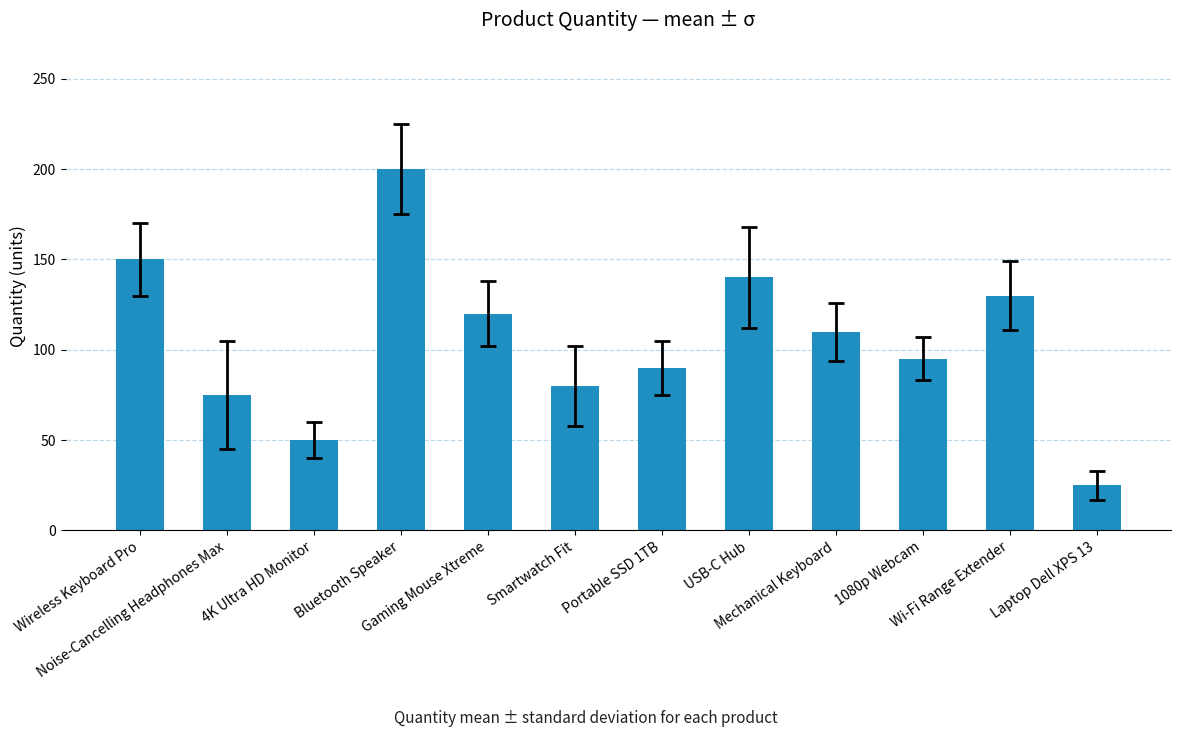

List the labels in order of value, smallest first.

Laptop Dell XPS 13, 4K Ultra HD Monitor, Noise-Cancelling Headphones Max, Smartwatch Fit, Portable SSD 1TB, 1080p Webcam, Mechanical Keyboard, Gaming Mouse Xtreme, Wi-Fi Range Extender, USB-C Hub, Wireless Keyboard Pro, Bluetooth Speaker